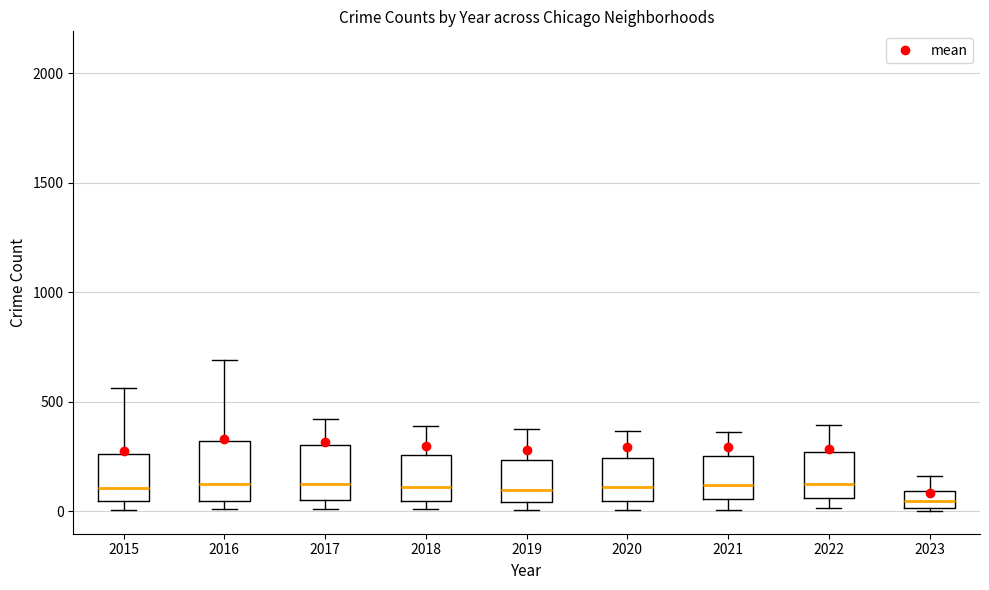

Reading left to right, read every box against the y-axis: the position of its median line, the range the box covers, and the ends of its whiskers. The values are not printed on the chart, so give them approximately, as read against the axis.

2015: median 100, box 50 to 250, whiskers 0 to 550
2016: median 150, box 50 to 300, whiskers 0 to 700
2017: median 100, box 50 to 300, whiskers 0 to 400
2018: median 100, box 50 to 250, whiskers 0 to 400
2019: median 100, box 50 to 250, whiskers 0 to 400
2020: median 100, box 50 to 250, whiskers 0 to 350
2021: median 100, box 50 to 250, whiskers 0 to 350
2022: median 150, box 50 to 250, whiskers 0 to 400
2023: median 50, box 0 to 100, whiskers 0 to 150